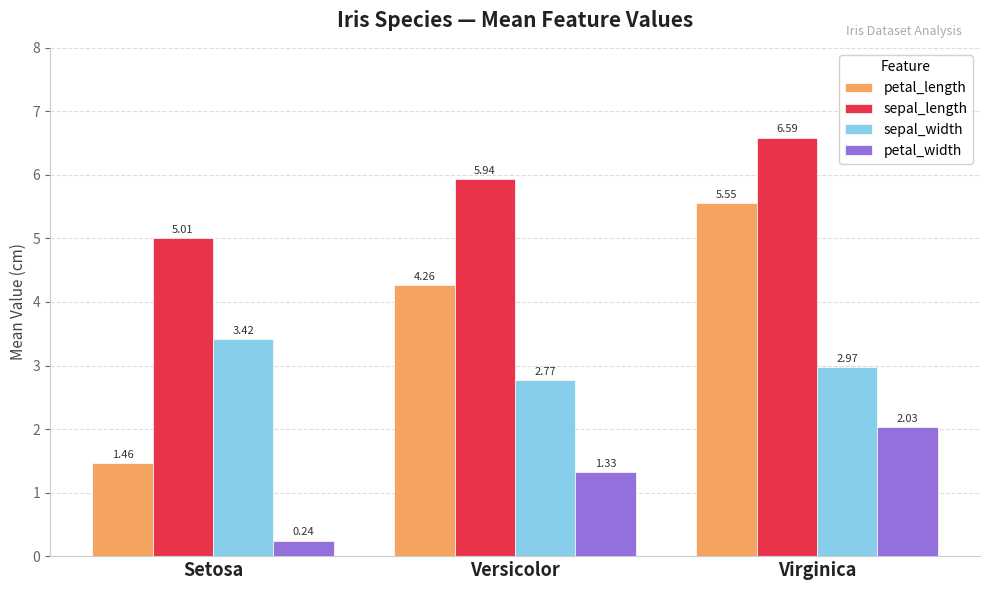

What are all the series names shown in the legend?

petal_length, sepal_length, sepal_width, petal_width